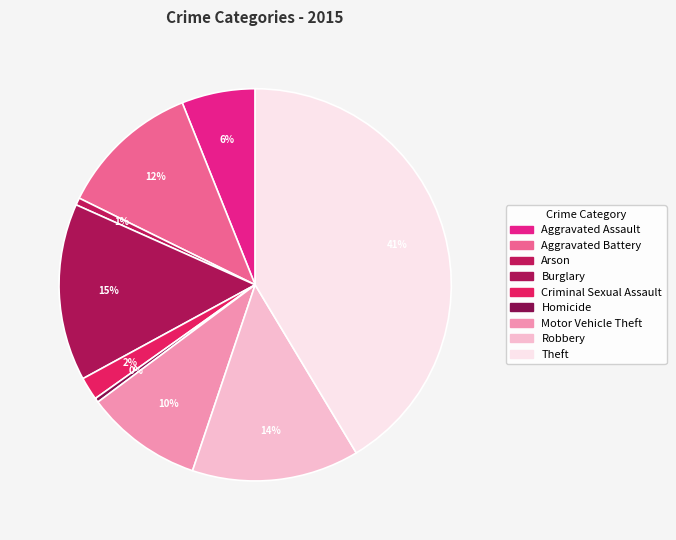

Is there any slice that represents more than half of the pie?

No